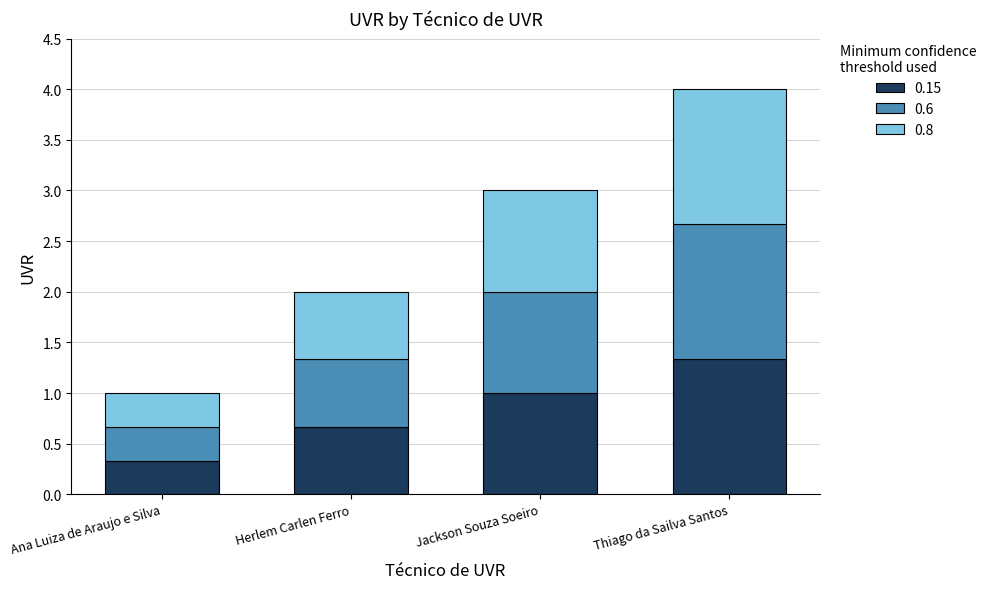

List the labels in order of 0.15 value, smallest first.

Ana Luiza de Araujo e Silva, Herlem Carlen Ferro, Jackson Souza Soeiro, Thiago da Sailva Santos